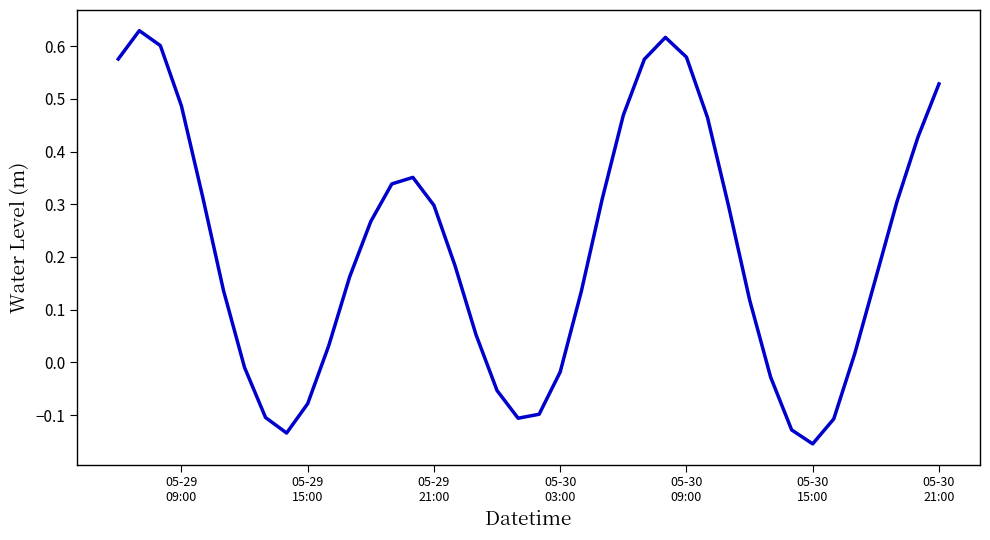

How many lines are shown in the chart?

1